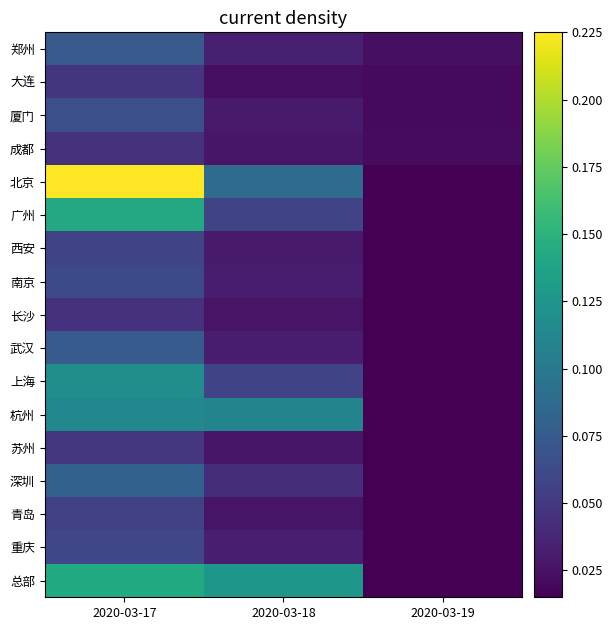

At how many categories does at least one series exceed 0?

3